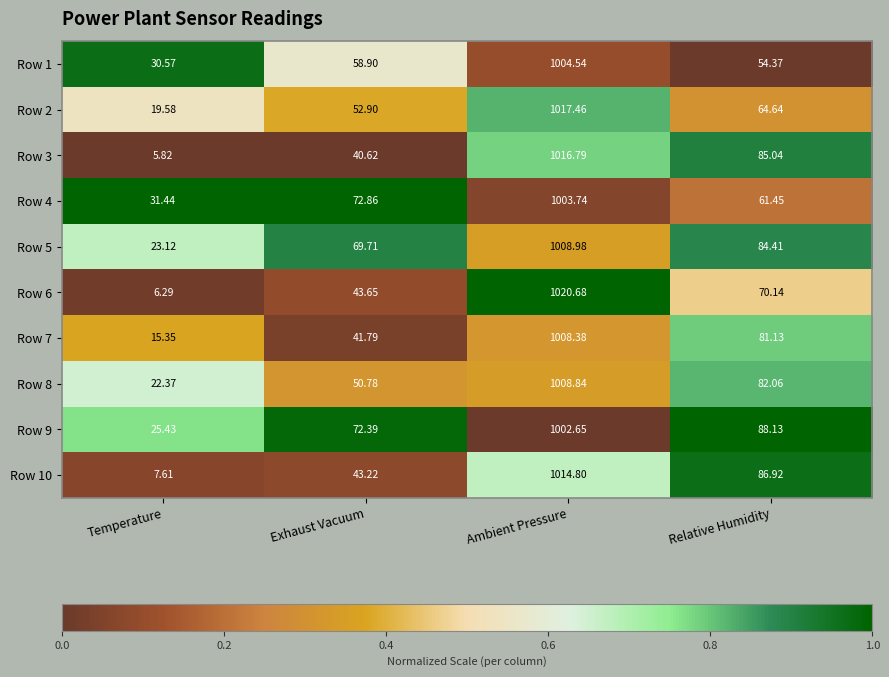

At which label does Row 4 first exceed 72?

Exhaust Vacuum